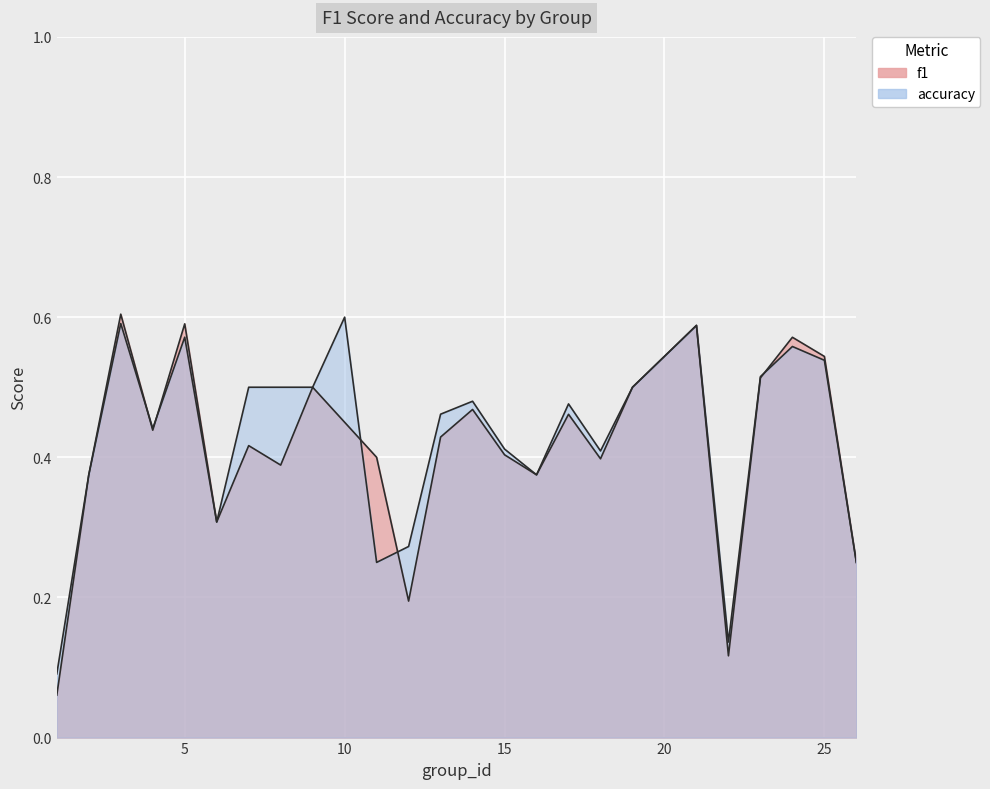

What is the sum of all f1 values?

10.3